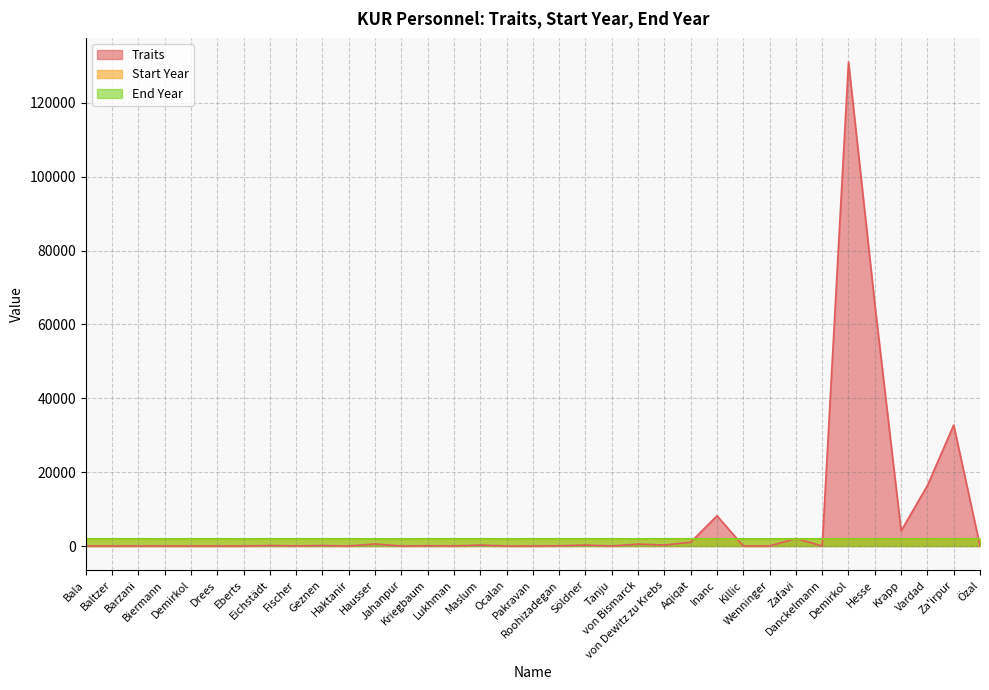

Does the chart have visible grid lines?

Yes